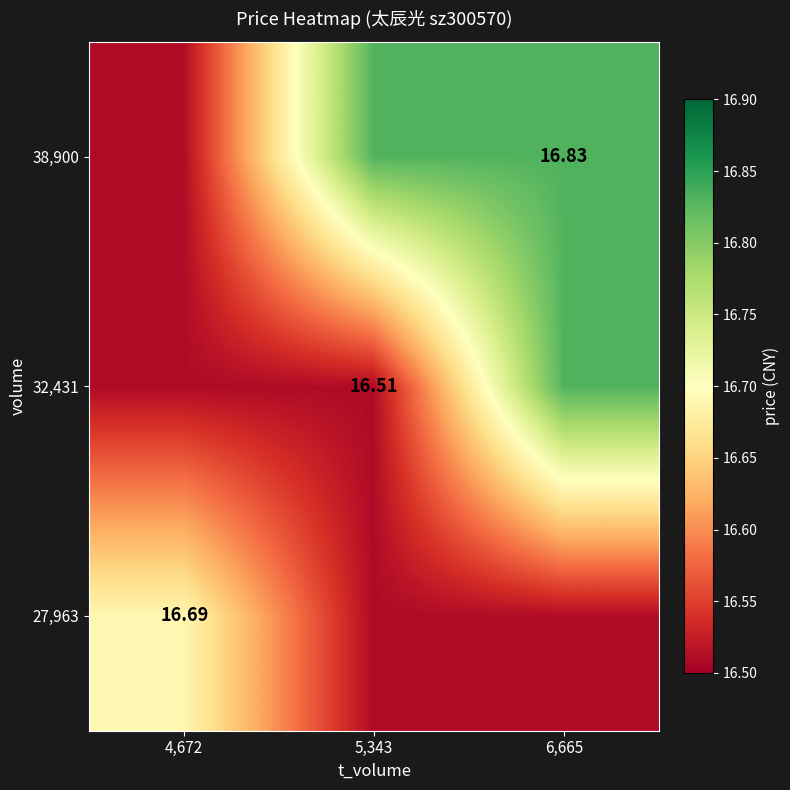

How many 38,900 values are between 16 and 17?

3